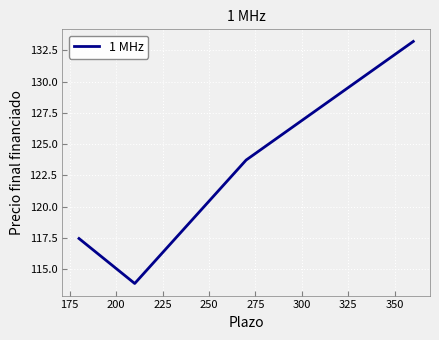

How many interior local valleys (lower than both neighbors) does the data have?

1